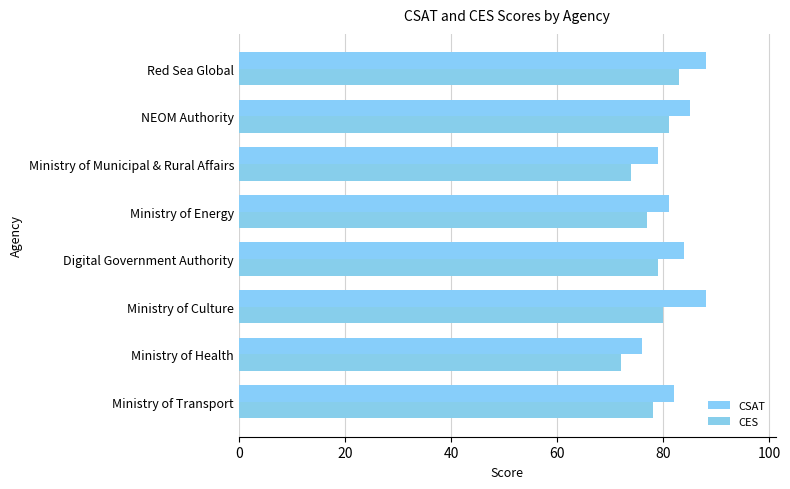

Rank the series by their average value, from lowest to highest.

CES, CSAT